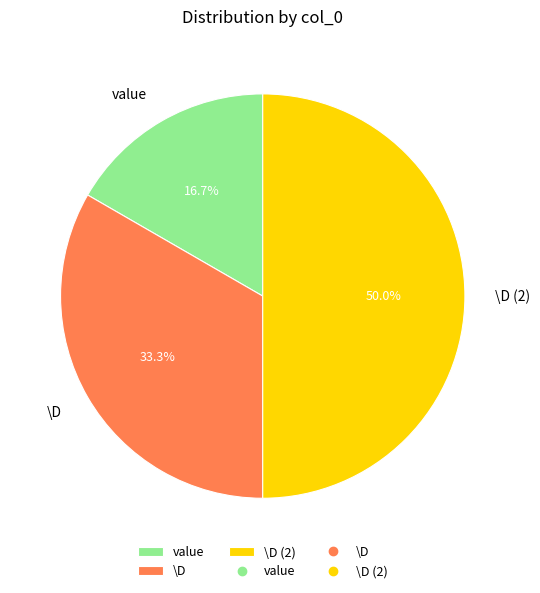

Does \D represent more than half of the total?

No